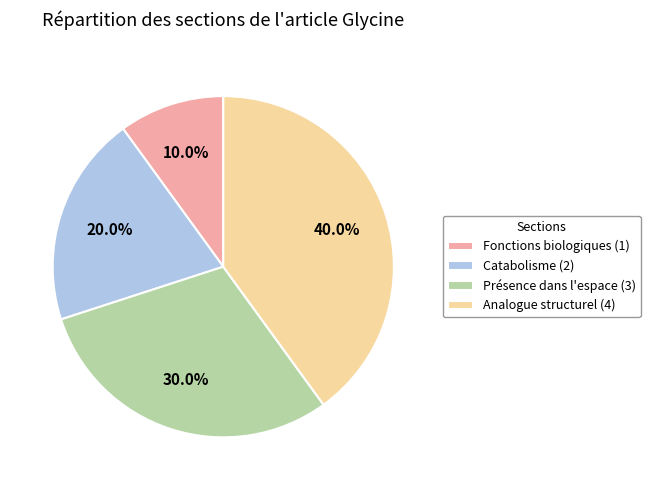

Approximately how many times larger is the value at Fonctions biologiques compared to Présence dans l'espace?

0.3